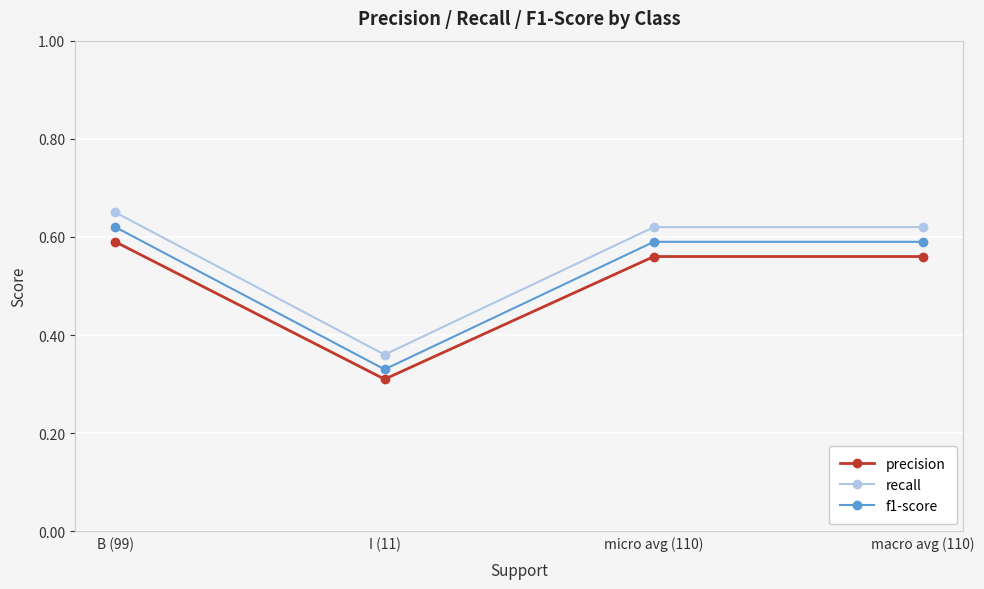

True or false: f1-score and precision cross at least once.

False